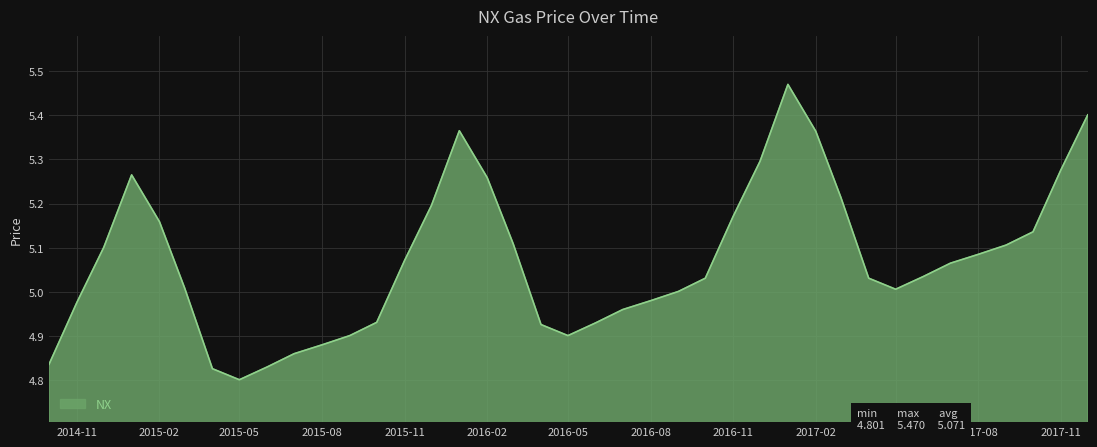

What is the difference between the maximum and minimum values?

0.7